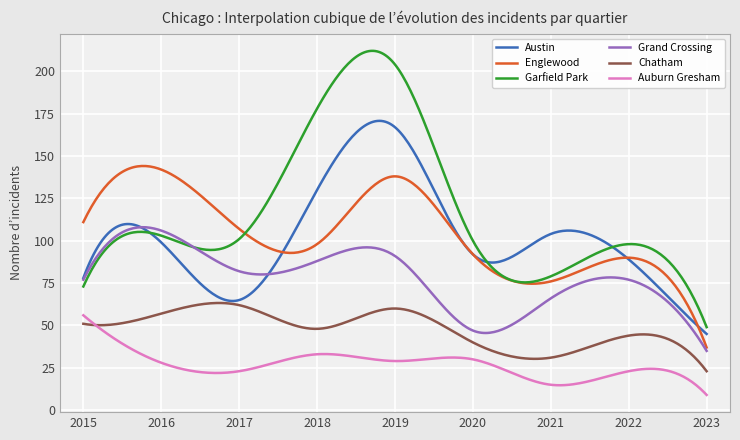

Which series has the largest range (max minus min)?

Garfield Park